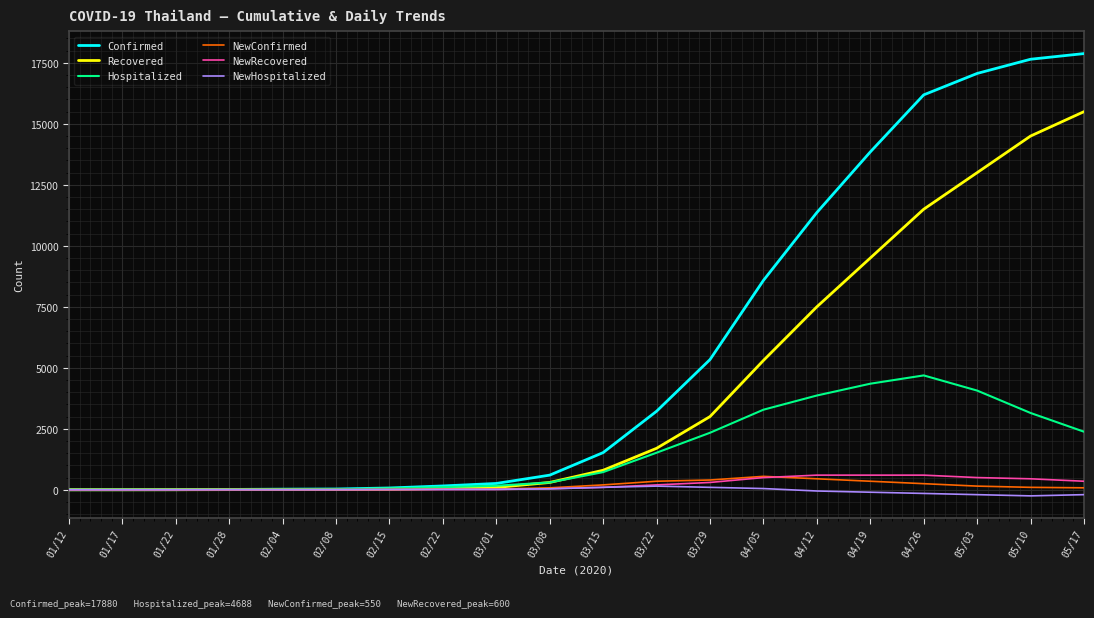

What is the highest value of the Recovered series?

15500